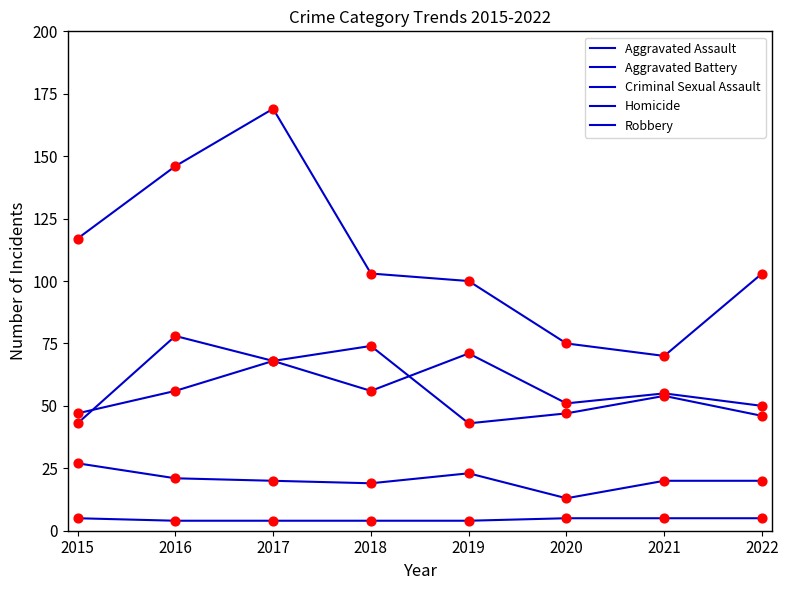

How many lines are shown in the chart?

5